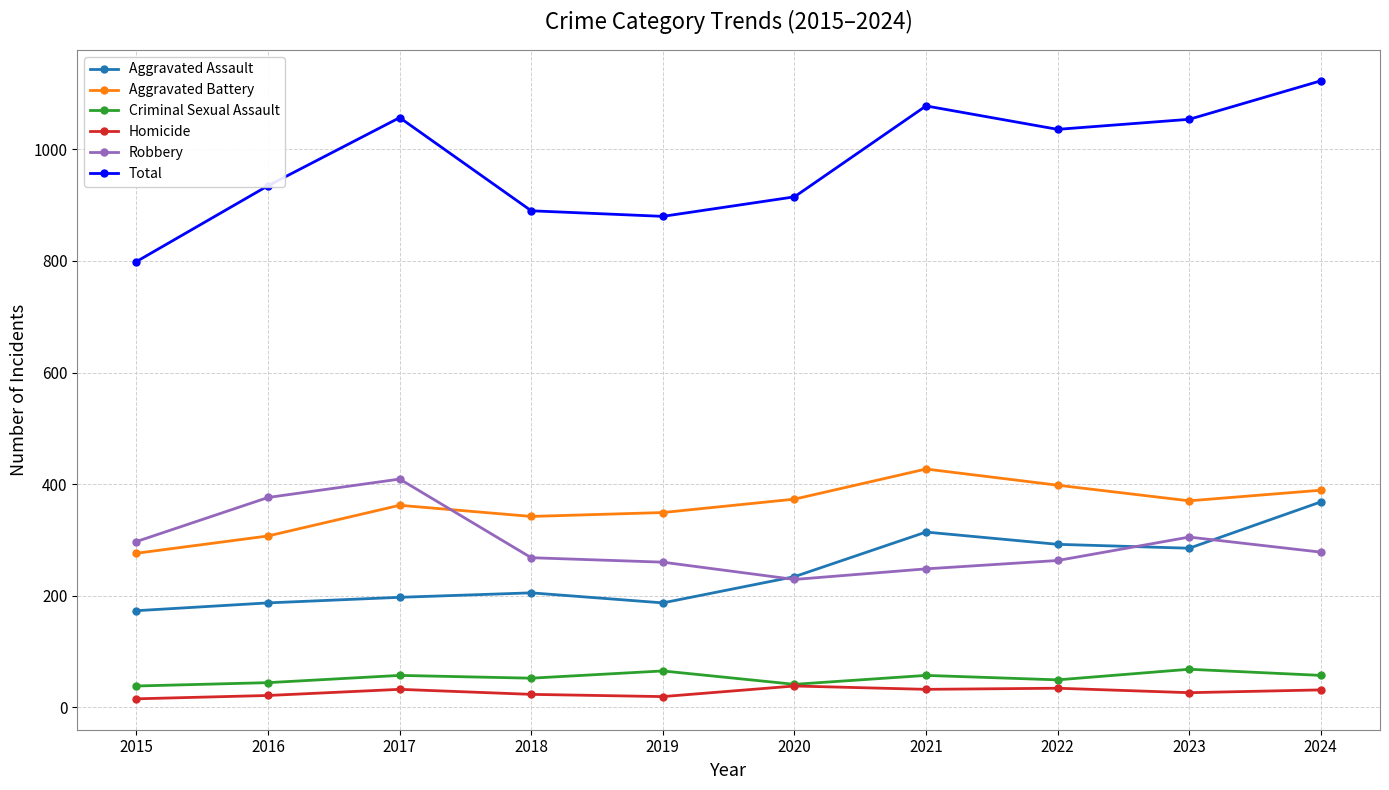

True or false: Total has a value of 1215 at 2020.

False